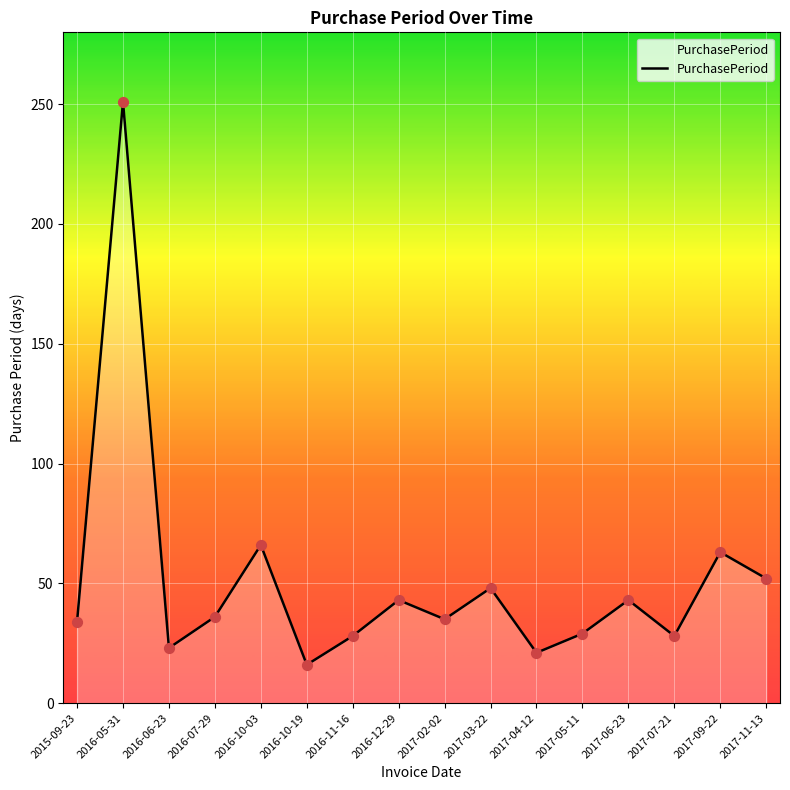

What is the change in value from 2017-05-11 to 2017-06-23?

+14